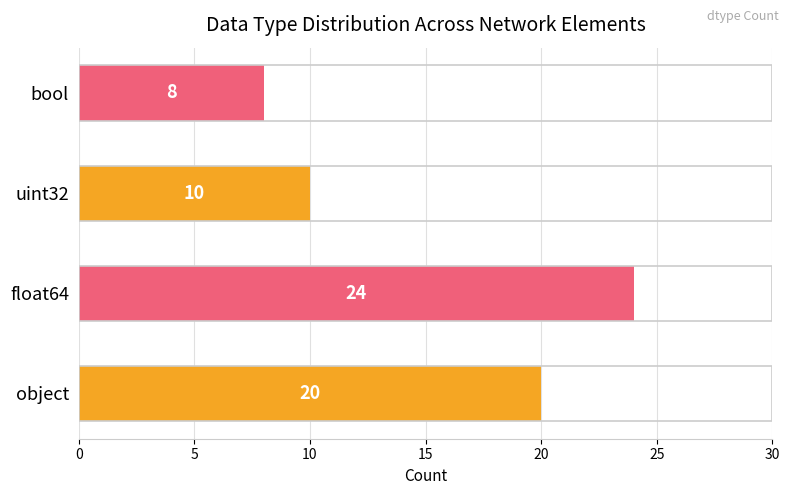

Is it true that the value at uint32 is 6?

False